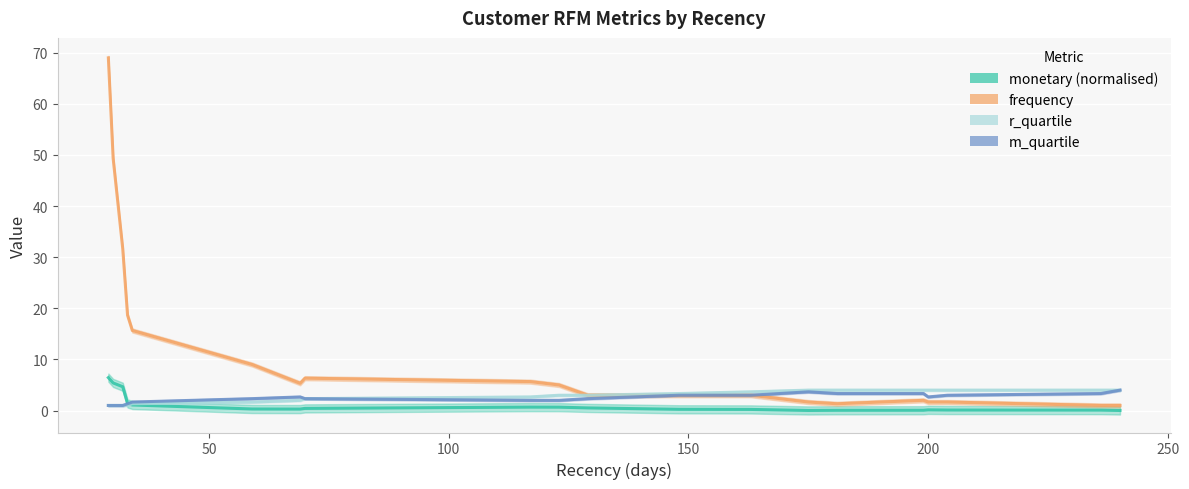

Which series ends up on top after the final intersection of m_quartile and r_quartile?

r_quartile